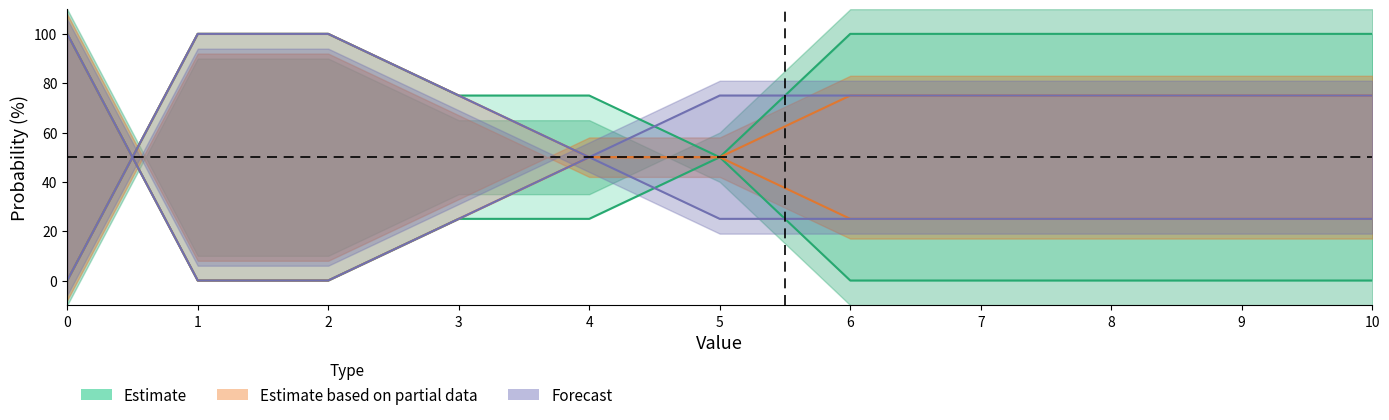

True or false: ast prob under has a value of 129 at 5.

False